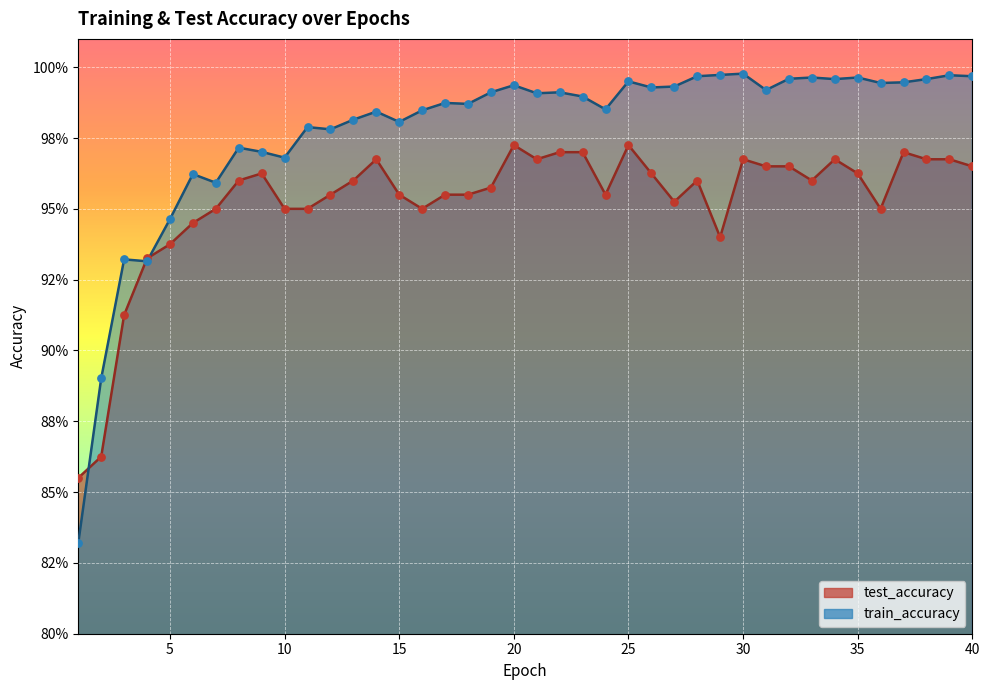

At which category is the sum across all series the highest?

25